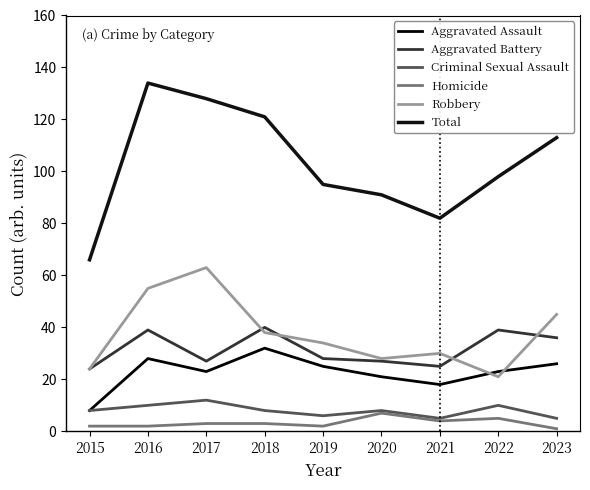

Is it true that Total equals 113 at 2023?

True